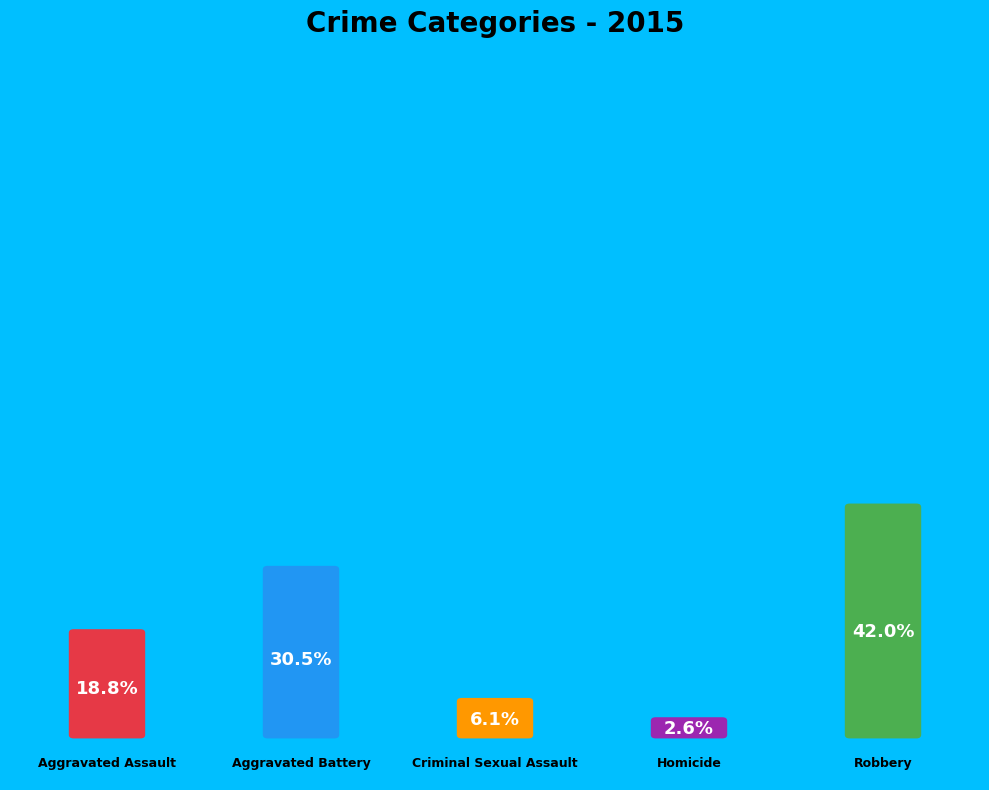

Combined, what portion of the pie is Homicide and Robbery?

44.6%